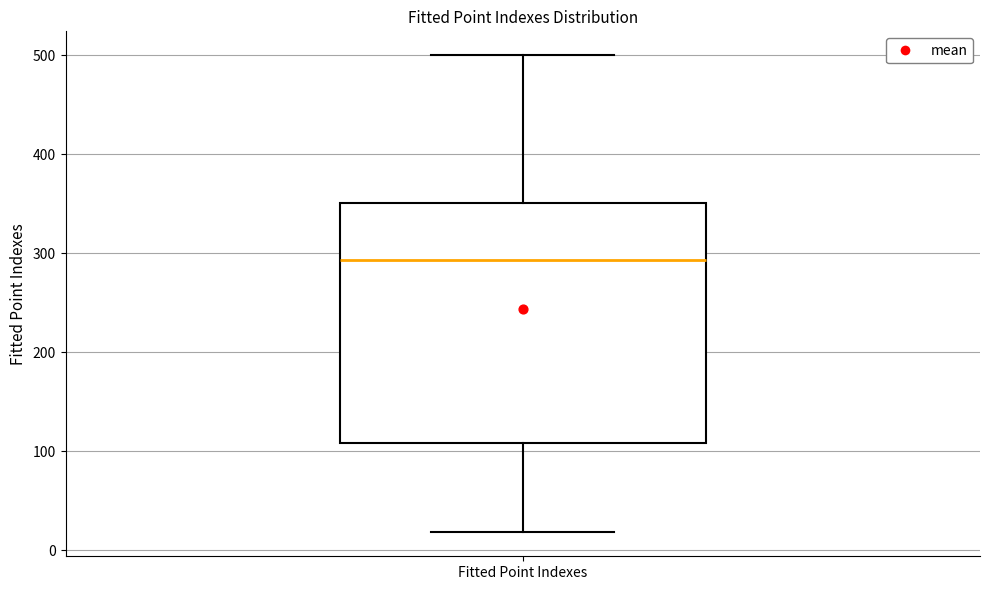

Transcribe this box plot: give where the median line is, the range the box spans, and where the two whiskers end, as read against the y-axis. The values are not printed on the chart, so give them approximately, as read against the axis.

median 290, box 110 to 350, whiskers 20 to 500